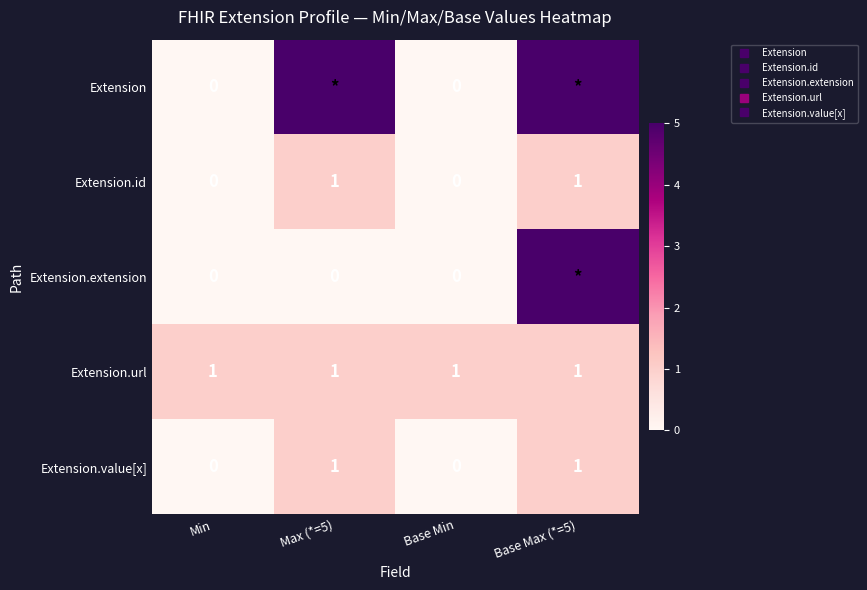

Between Max (*=5) and Base Max (*=5), which series saw the biggest shift?

Extension.extension